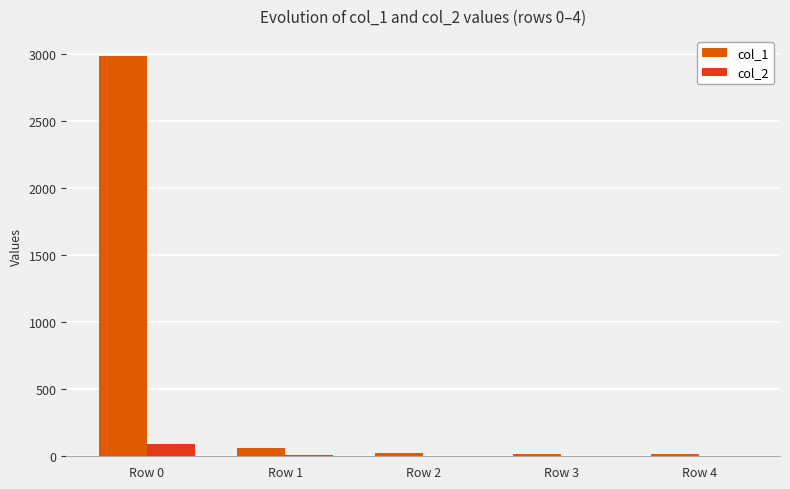

What is the sum of all col_1 values?

3104